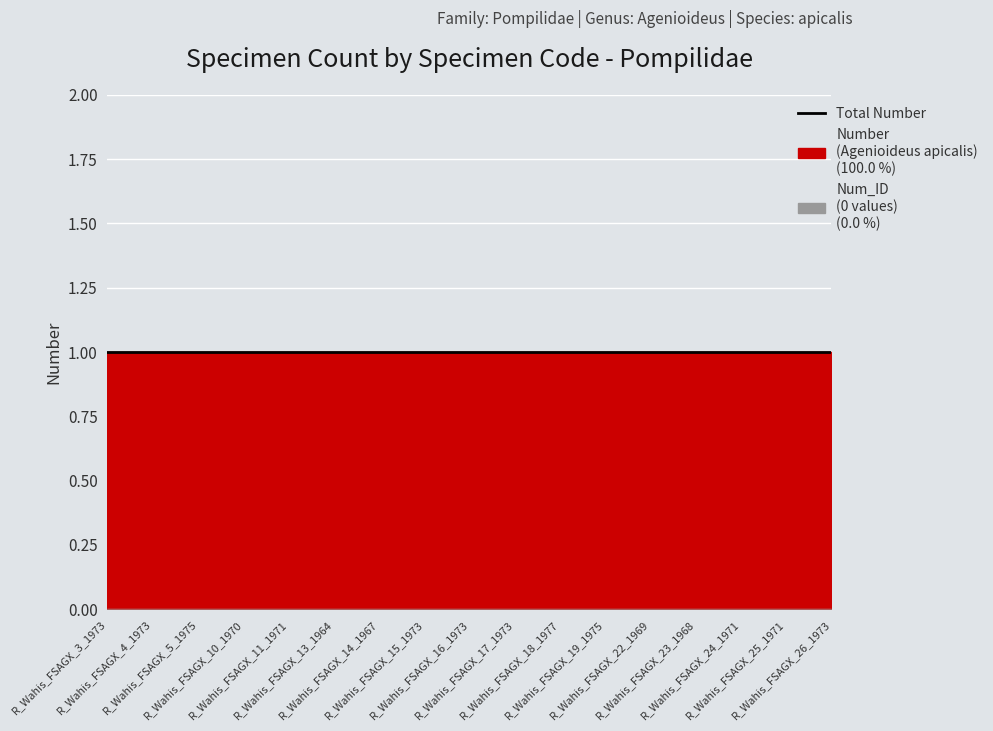

What is the total value across all series at R_Wahis_FSAGX_26_1973?

1